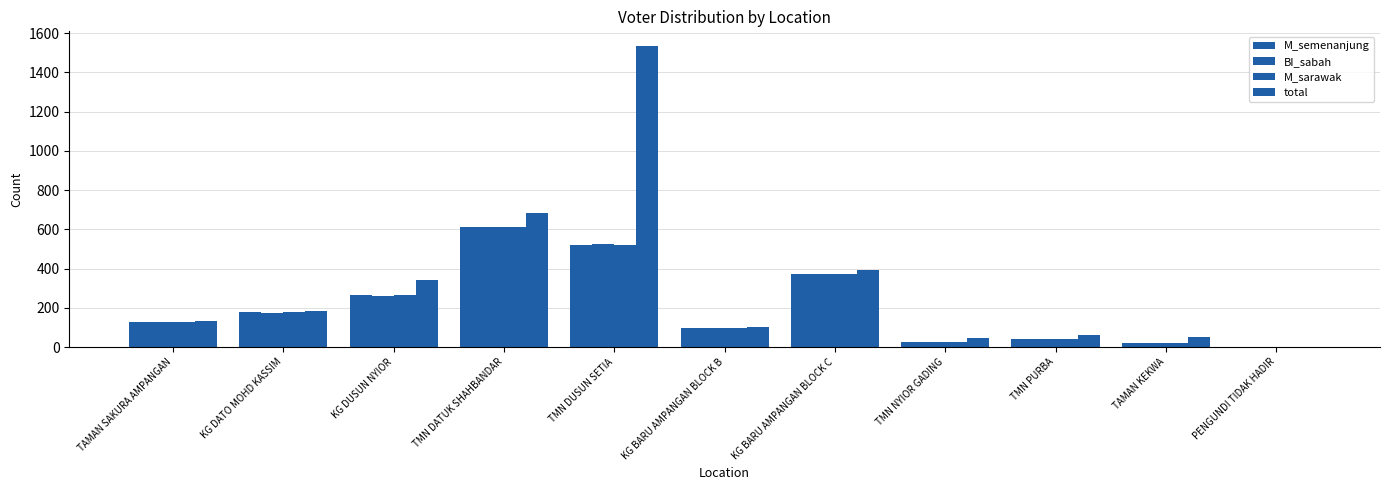

At which label is M_semenanjung closest to 306?

KG DUSUN NYIOR